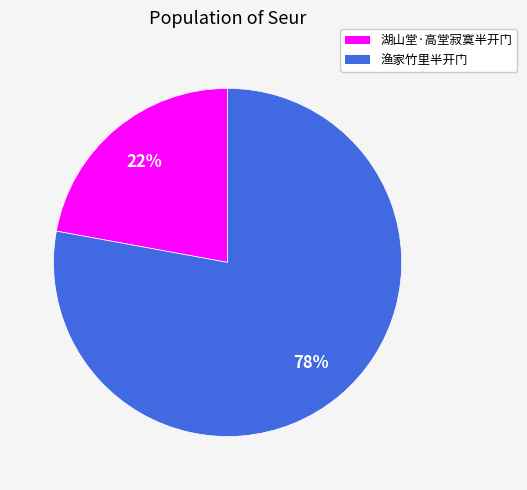

Is 渔家竹里半开门 the majority of the pie?

Yes